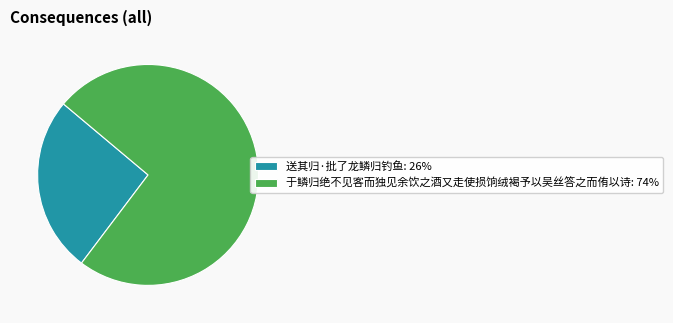

Which category accounts for the majority?

于鳞归绝不见客而独见余饮之酒又走使损饷绒褐予以吴丝答之而侑以诗